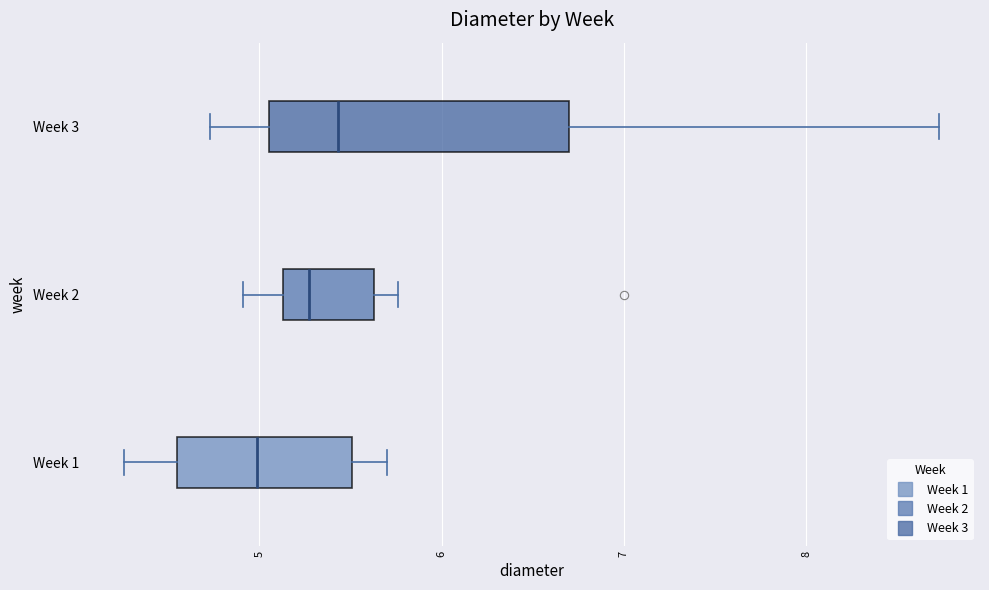

Where does the right whisker of the box for Week 2 end on the x-axis? The values are not printed on the chart, so give them approximately, as read against the axis.

5.8